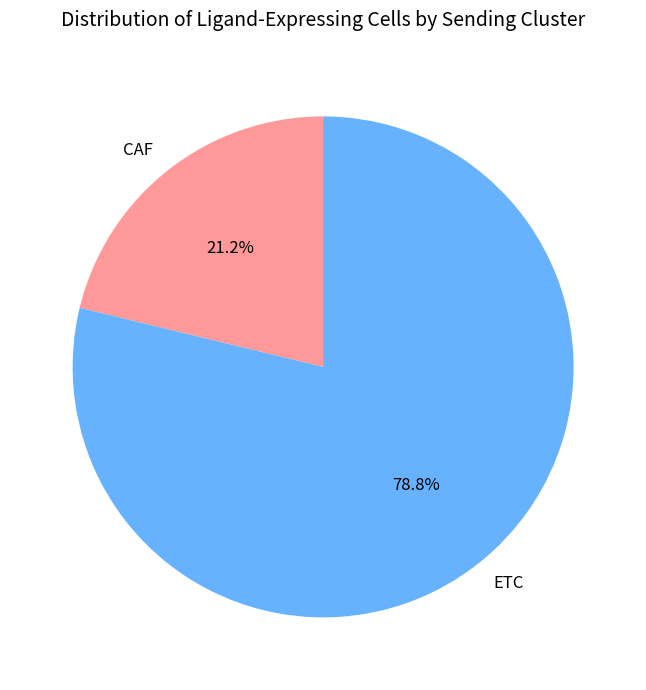

To the nearest percent, what is the difference between the largest and smallest slice percentages?

58%